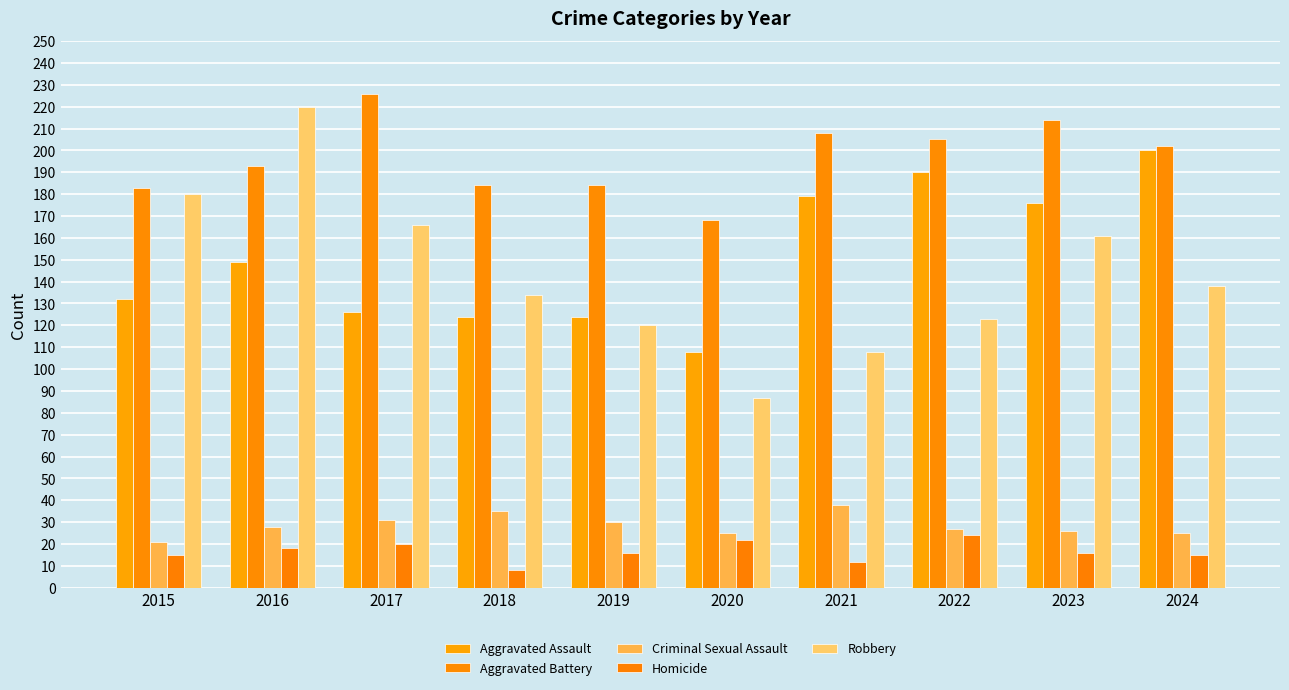

How many values in the Robbery series are below 138?

5